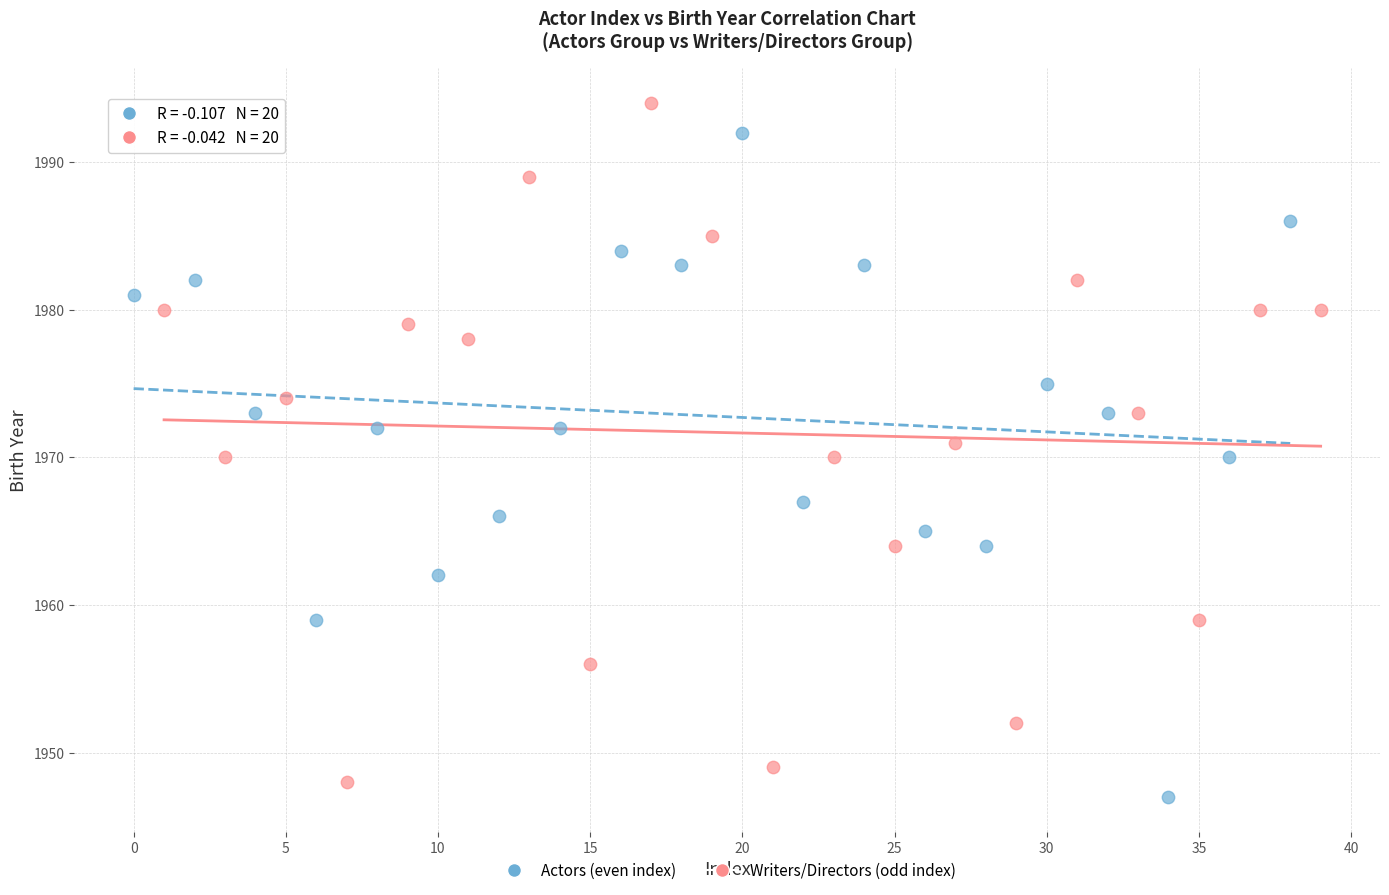

Which series contains the lowest Y value?

Actors (even index)